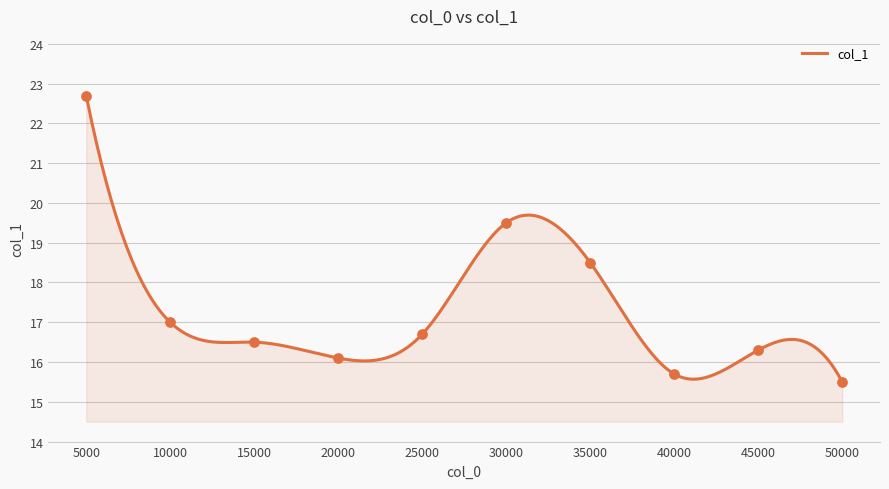

What is the change in value from 25000 to 35000?

+1.8